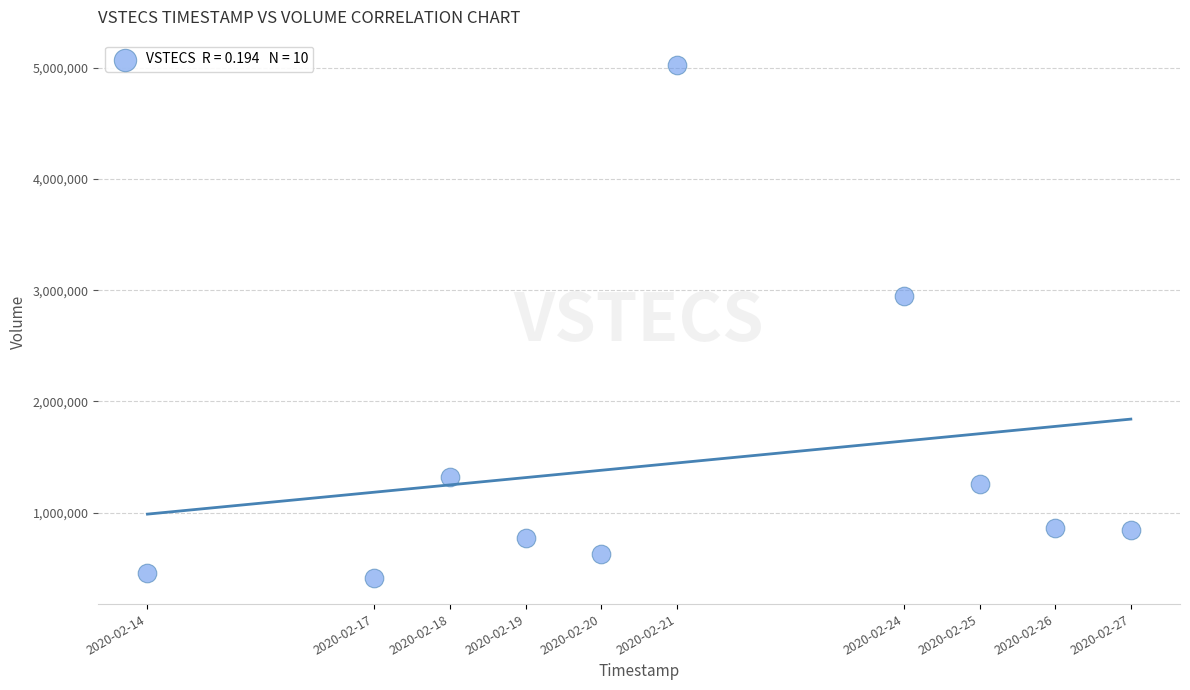

What Y value in the scatter plot is closest to 2715550?

2952400